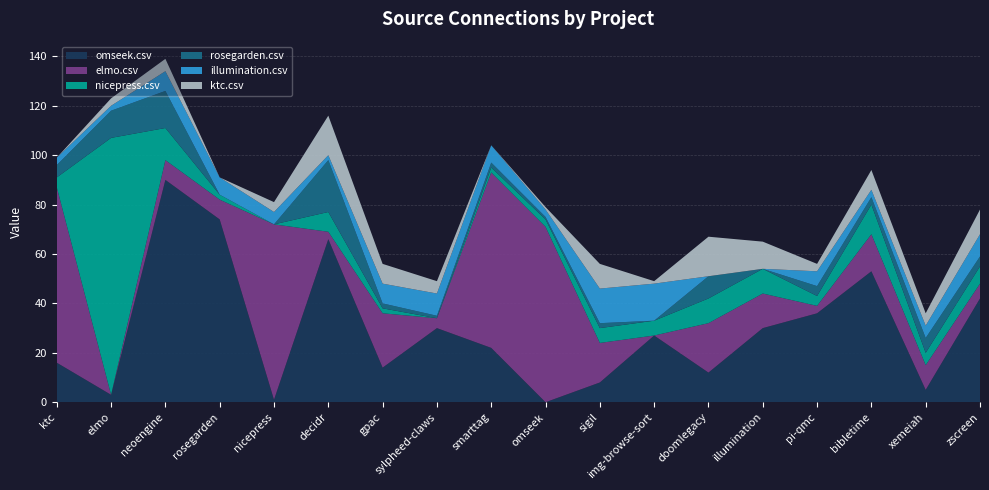

Reading left to right, extract all data points from this chart.

omseek.csv: 16	3	90	74	1	66	14	30	22	0	8	27	12	30	36	53	5	42
elmo.csv: 71	0	8	8	71	3	22	4	71	71	16	0	20	14	3	15	10	6
nicepress.csv: 4	104	13	2	0	8	2	0	2	3	6	6	10	10	4	12	5	7
rosegarden.csv: 5	11	15	0	0	21	2	1	2	1	2	0	9	0	4	3	6	4
illumination.csv: 3	2	8	7	5	2	8	9	7	3	14	15	0	0	6	3	5	9
ktc.csv: 0	3	5	0	4	16	8	5	0	1	10	1	16	11	3	8	5	10